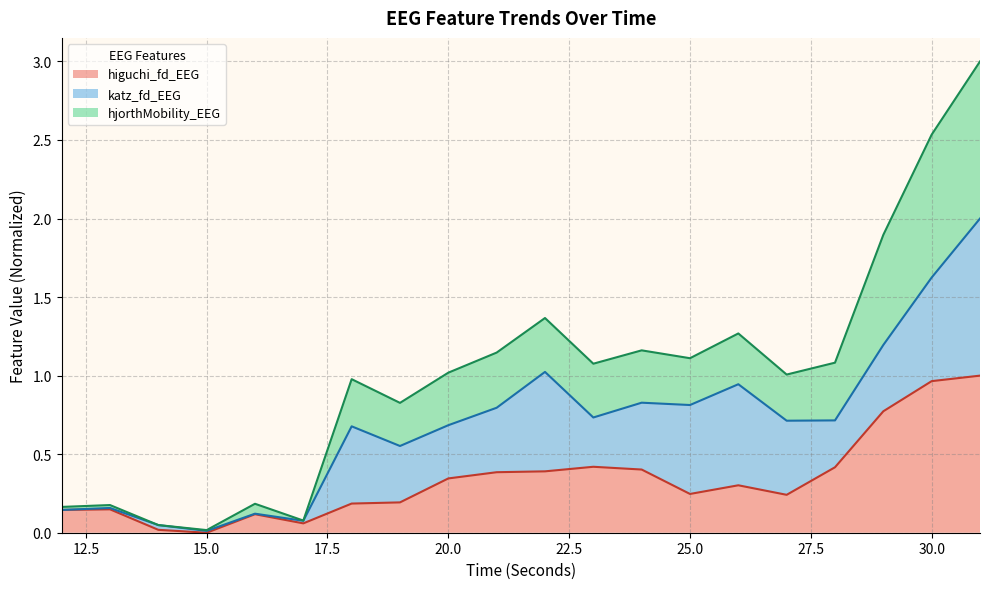

In higuchi_fd_EEG, how many points are higher than both neighbors (excluding endpoints)?

4